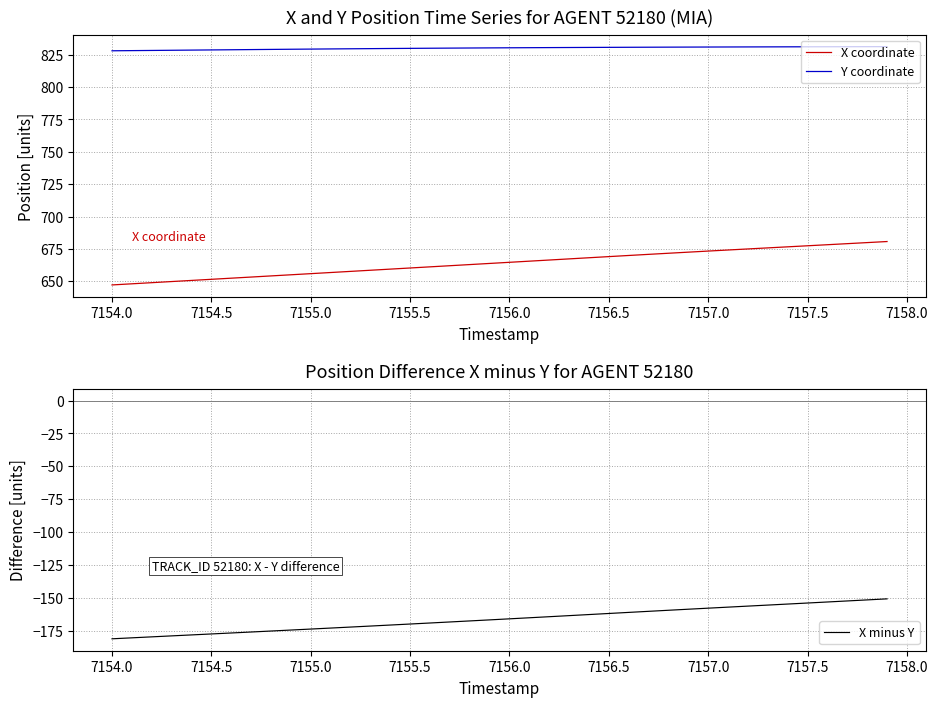

What is the highest value of the X coordinate series?

680.7